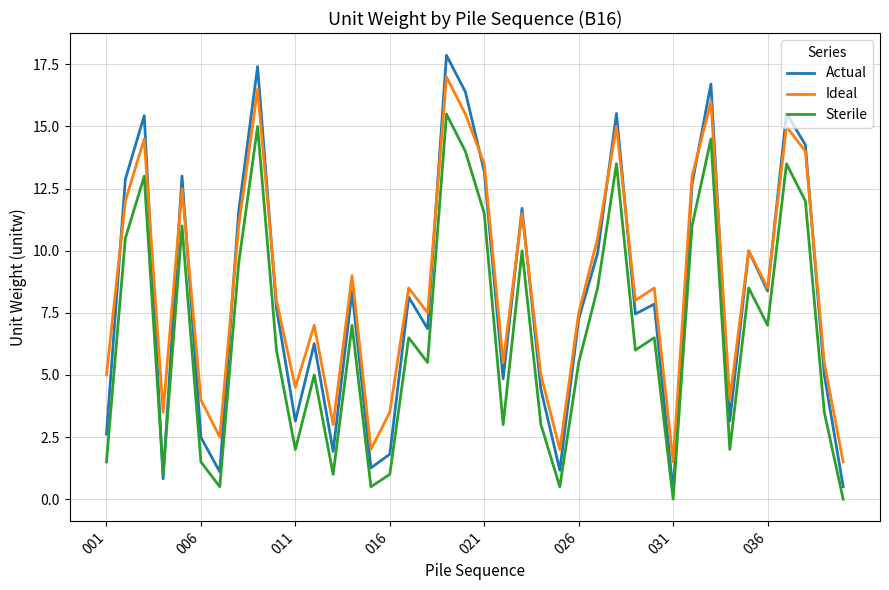

Rank the series by their maximum value, from highest to lowest.

Actual, Ideal, Sterile